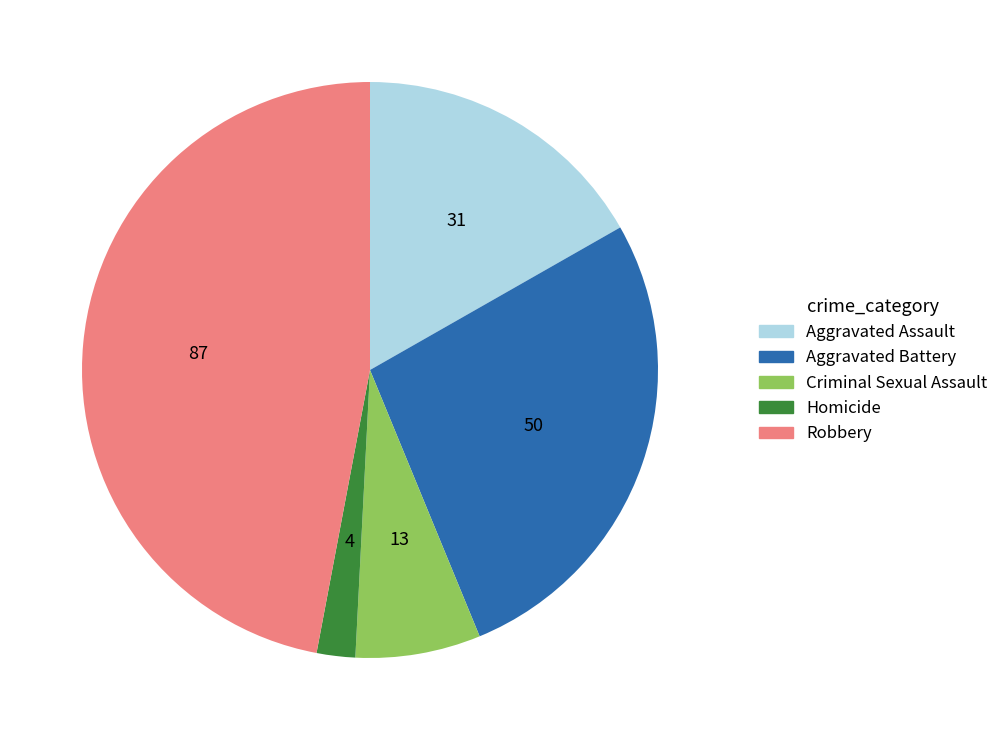

How many slices are in this pie chart?

5